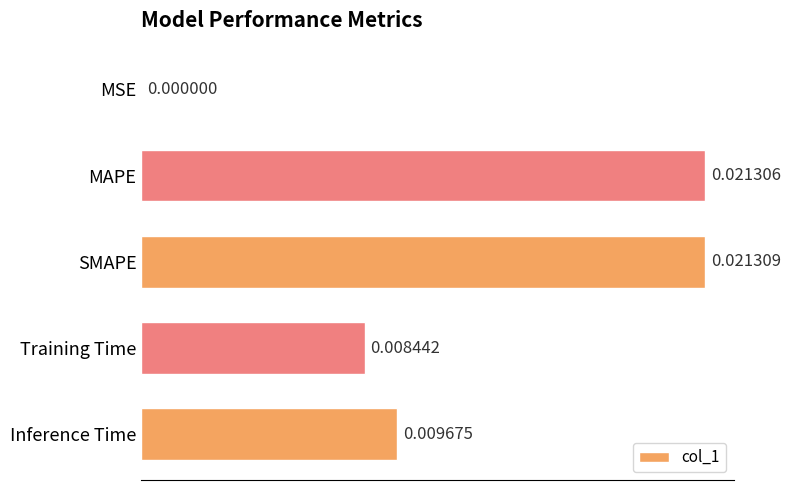

Where is the data nearest to the value 0?

MSE